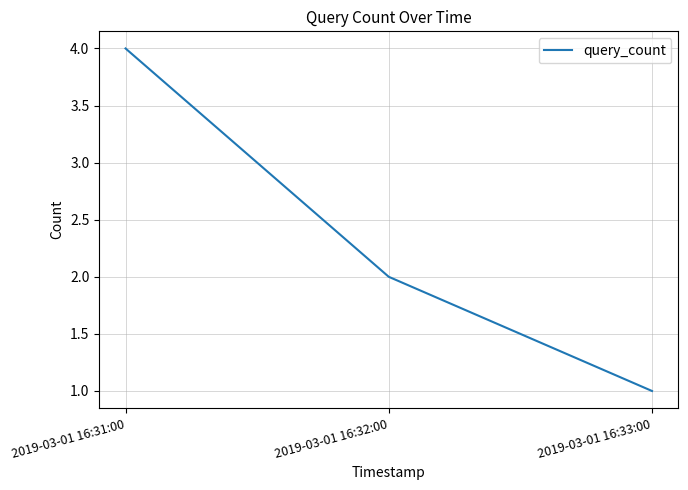

Where is the data nearest to the value 2?

2019-03-01 16:32:00